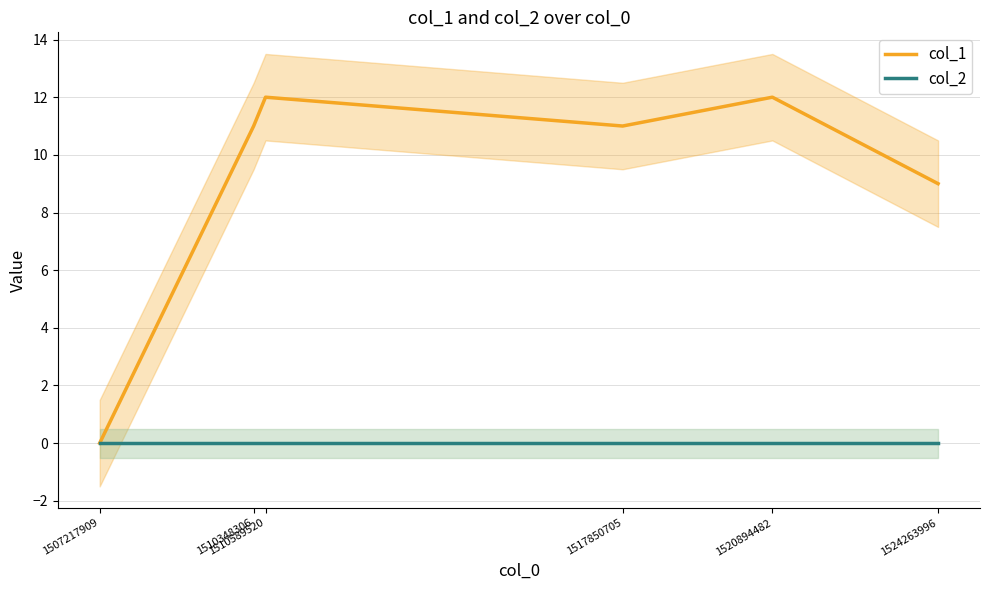

True or false: col_2 and col_1 cross at least once.

False